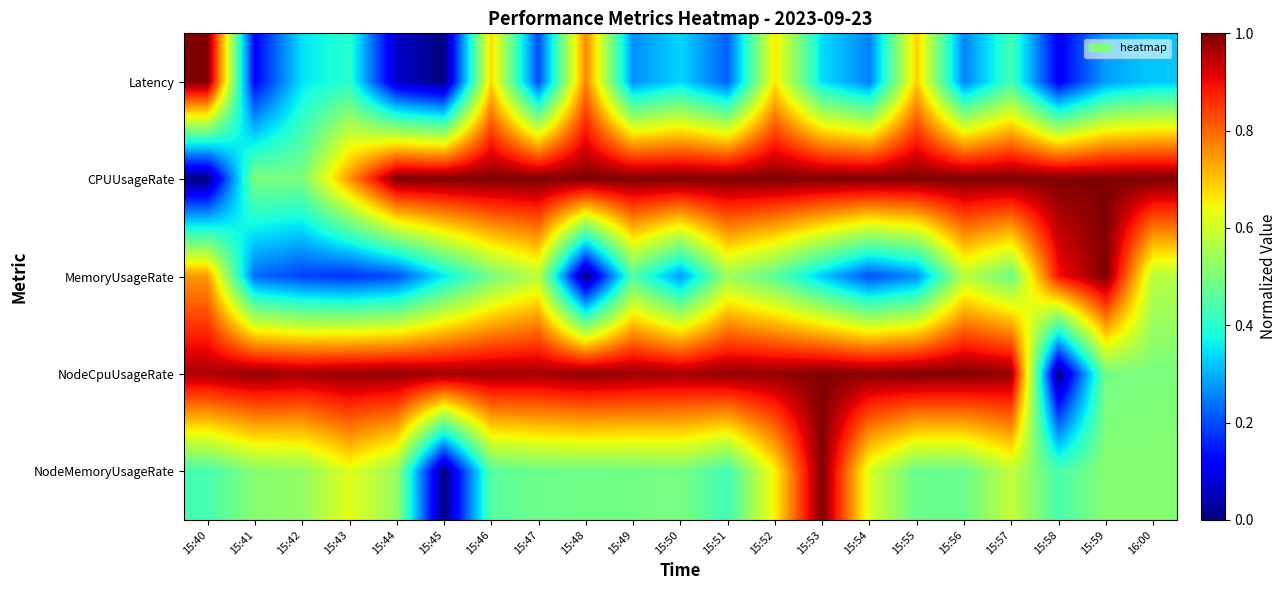

At 15:59, list the series in order from largest to smallest.

CPUUsageRate, MemoryUsageRate, NodeMemoryUsageRate, NodeCpuUsageRate, Latency